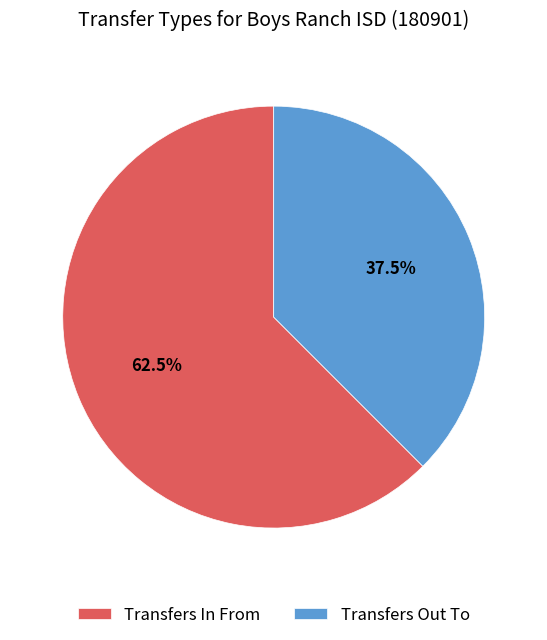

Which category has the biggest portion of the pie?

Transfers In From